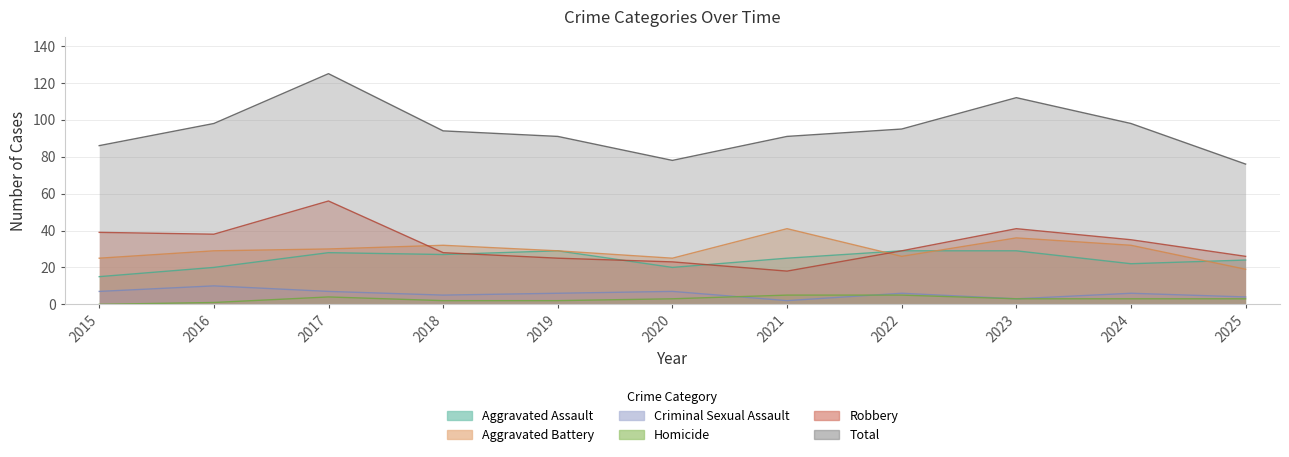

True or false: Total has a value of 86 at 2015.

True